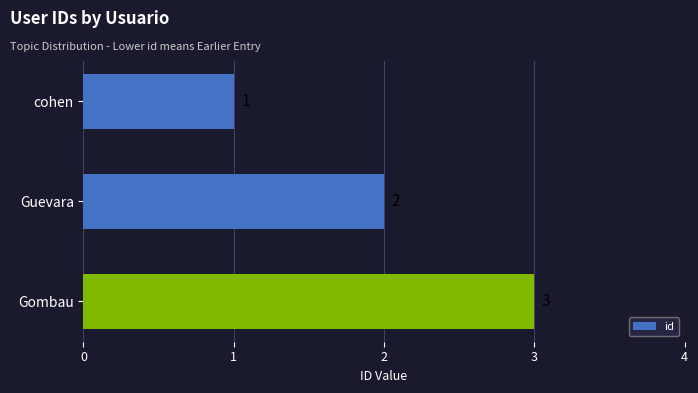

What is the change in value from cohen to Guevara?

+1